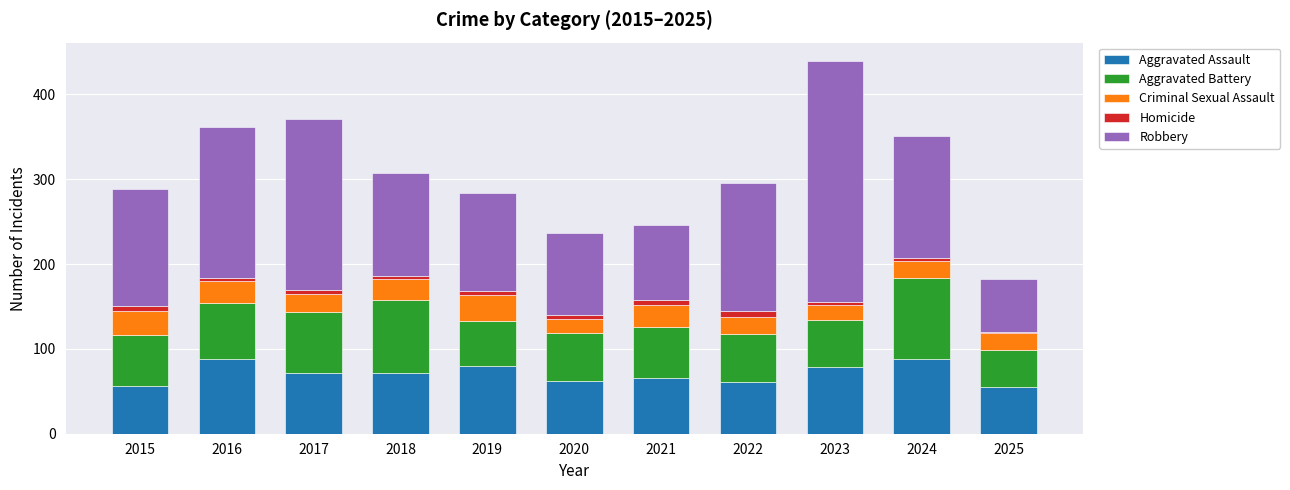

The value of Aggravated Assault at 2019 is 113. True or false?

False